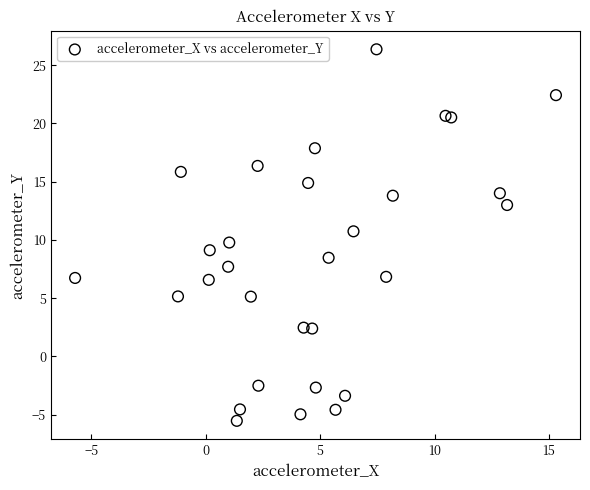

What is the range of X values (max minus min)?

21.0